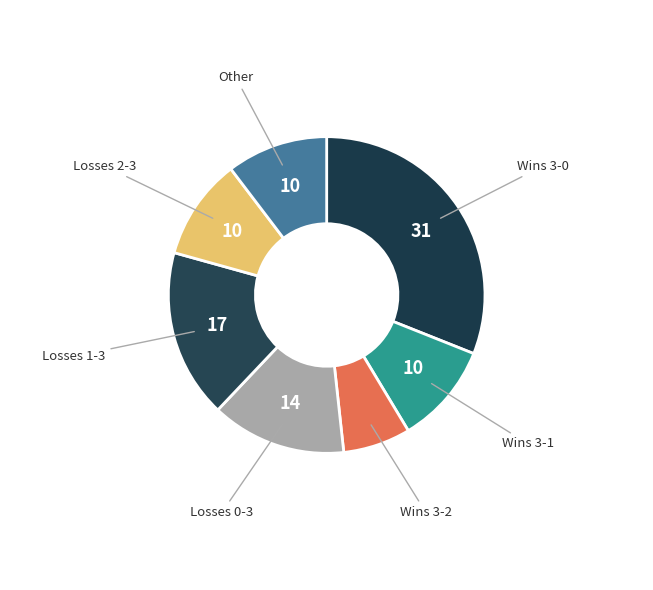

How many slices are in this pie chart?

7